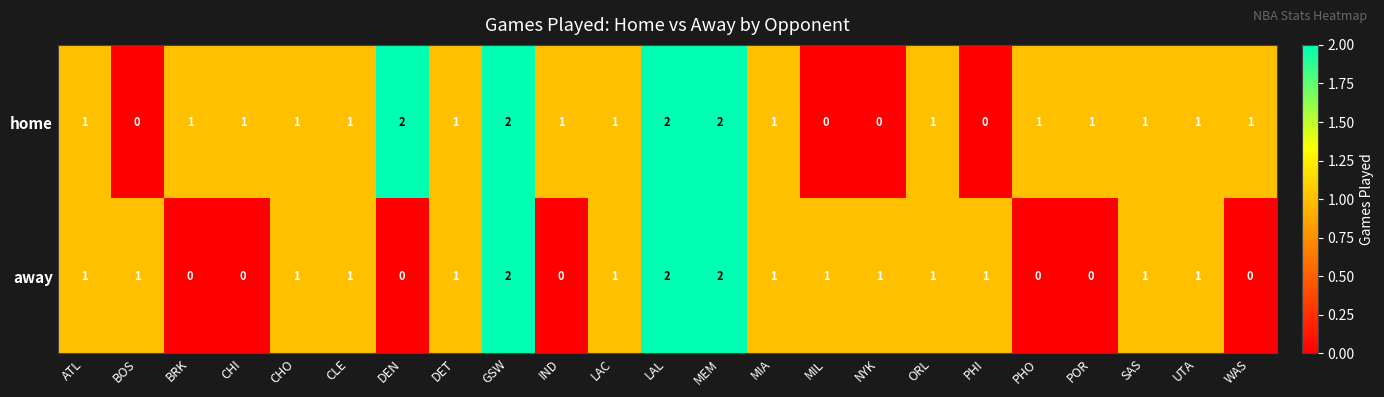

True or false: away has a value of 0 at CHI.

True